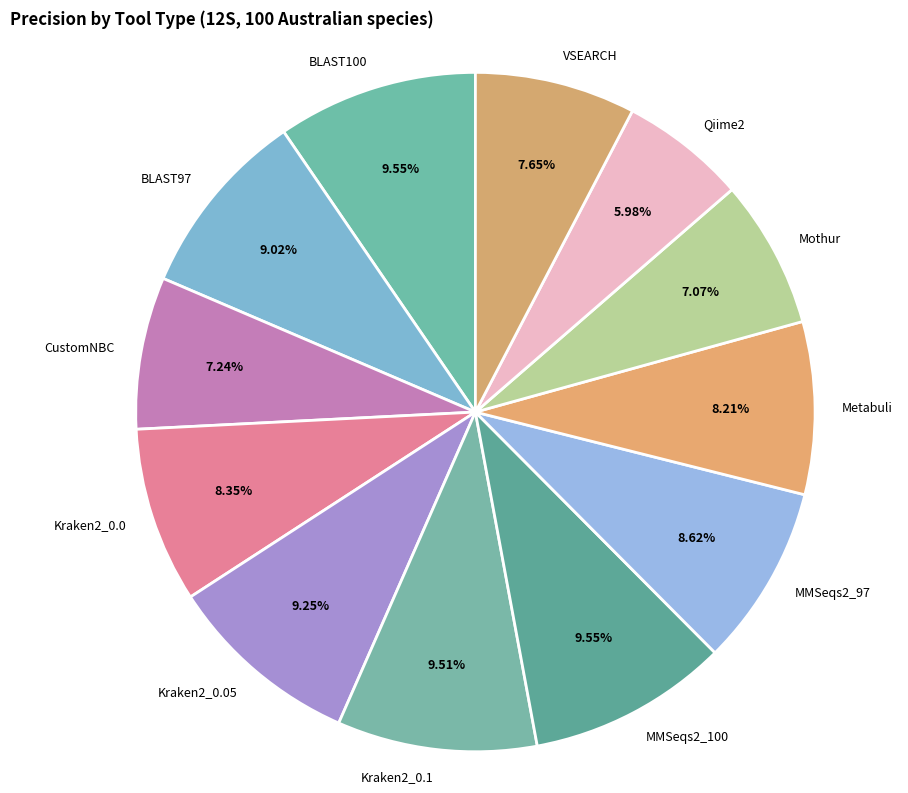

The BLAST100 slice represents 10% of the pie. True or false?

True